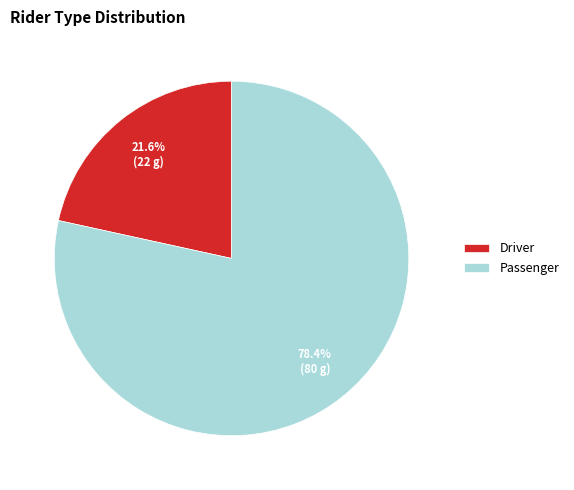

Which slice represents more than half of the pie?

Passenger